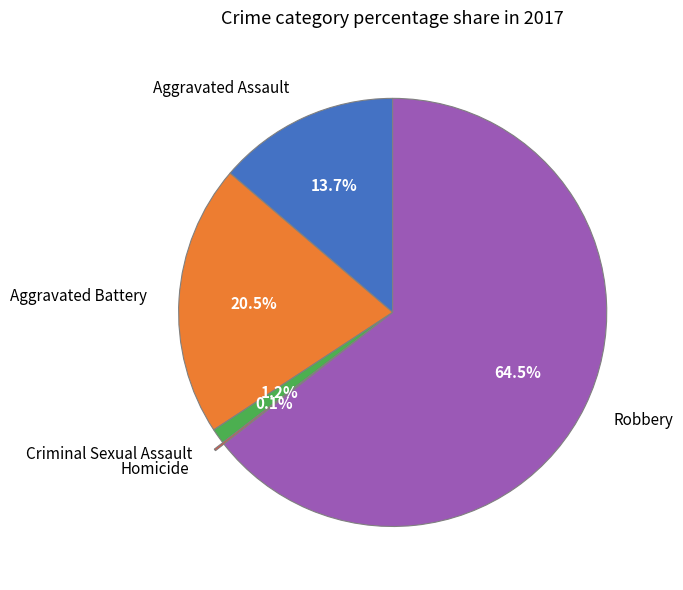

What is the ratio of the value at Aggravated Assault to the value at Aggravated Battery?

0.7